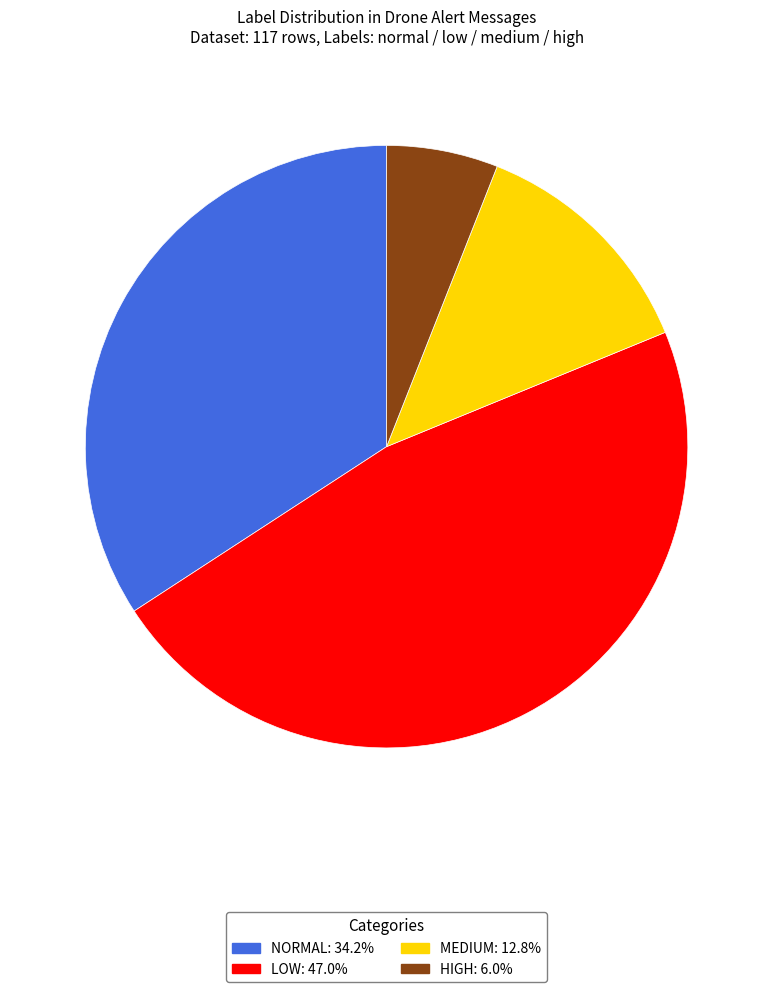

What is the ratio of the value at MEDIUM: 12.8% to the value at LOW: 47.0%?

0.3